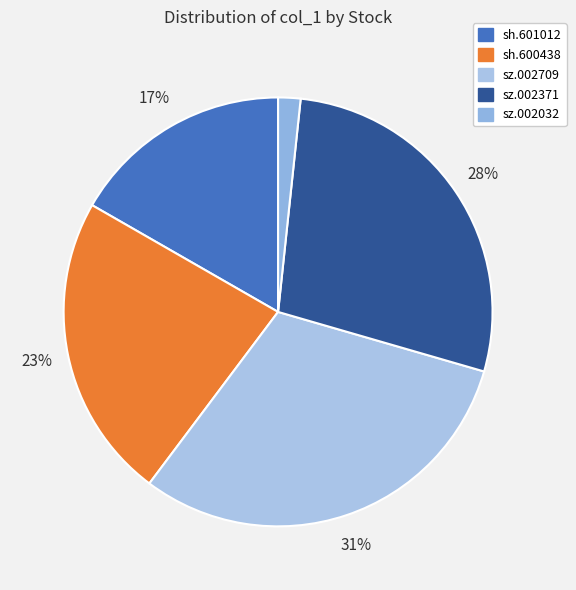

How many slices are in this pie chart?

5